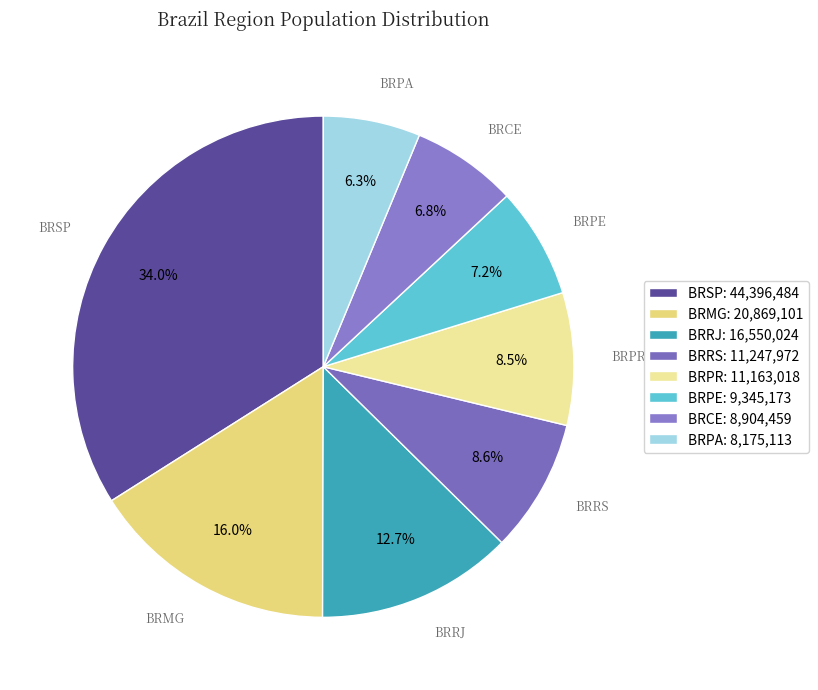

Which category has the smallest portion of the pie?

BRPA